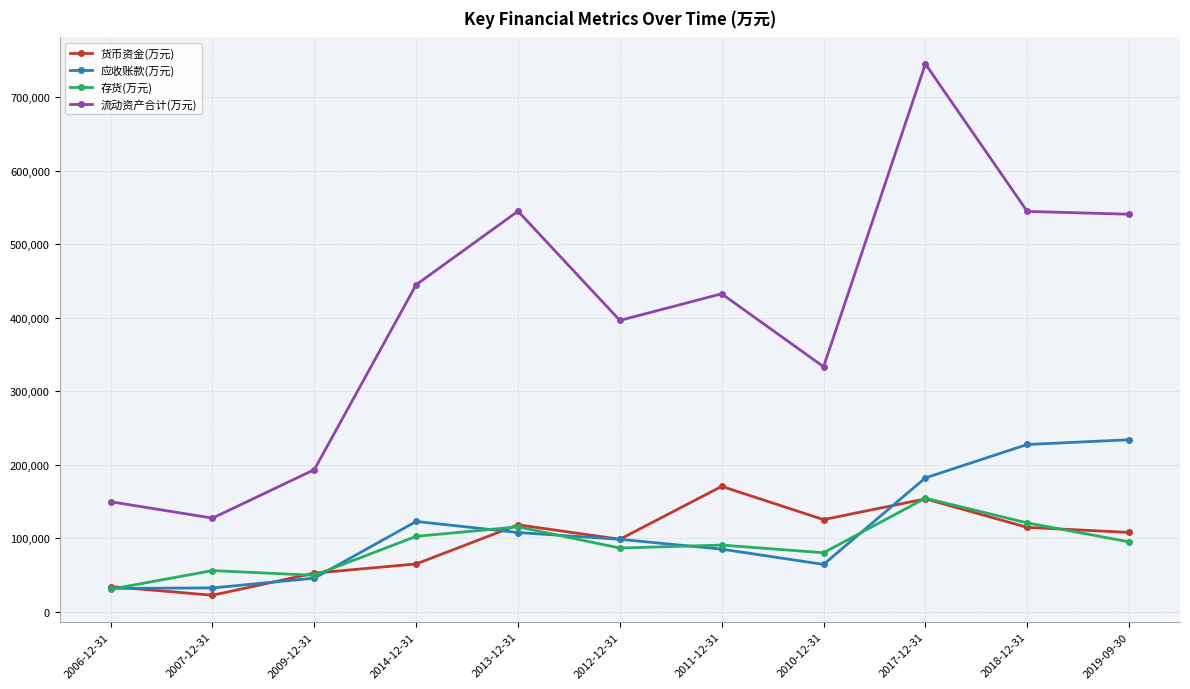

Read the 应收账款(万元) value at 2014-12-31.

123025